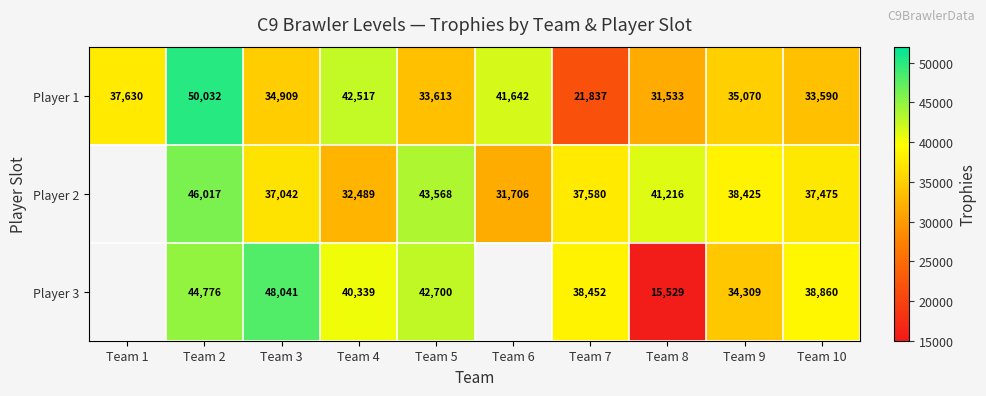

At which category is the sum across all series the highest?

Team 2